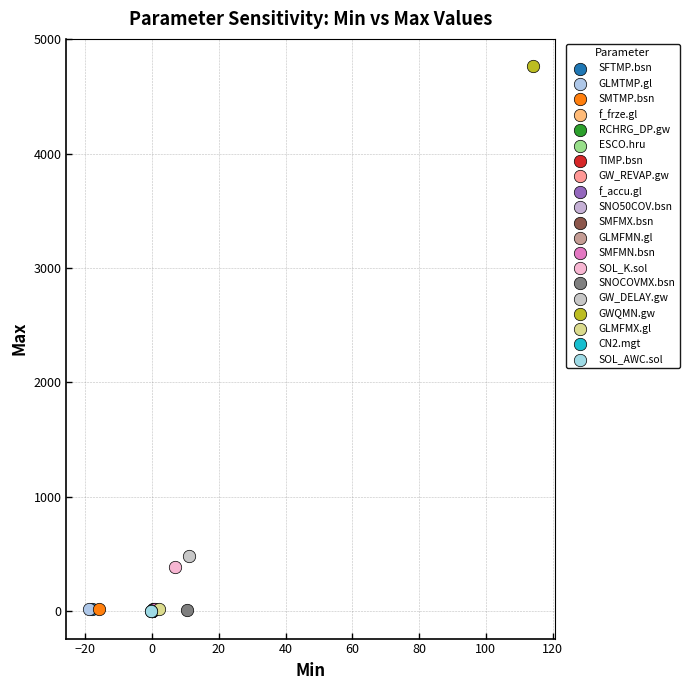

Which series contains the highest Y value?

GWQMN.gw